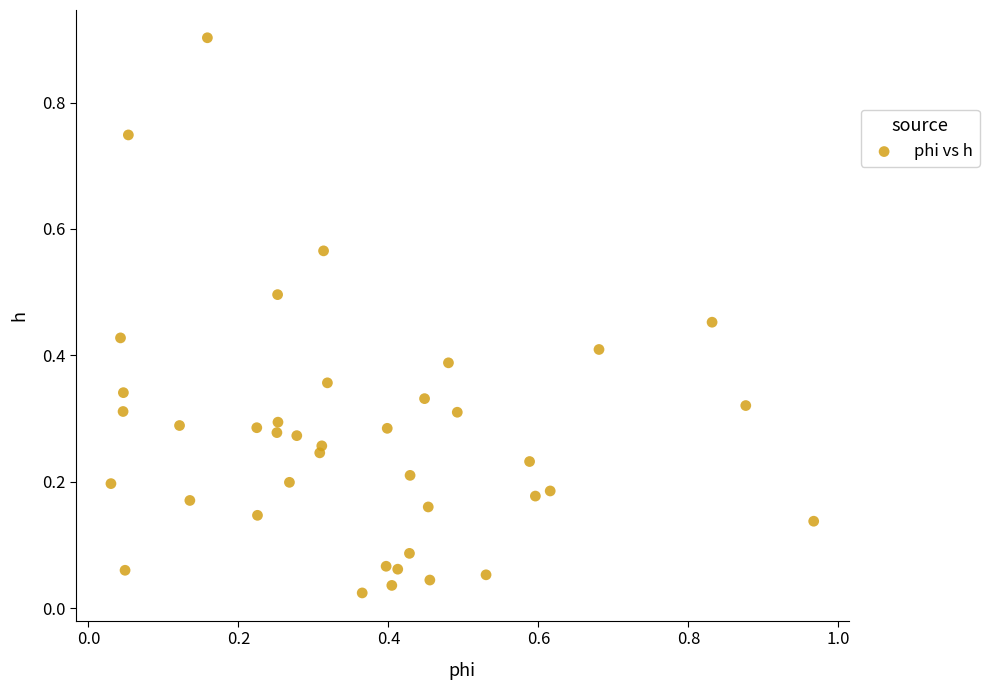

What is the range of X values (max minus min)?

0.9